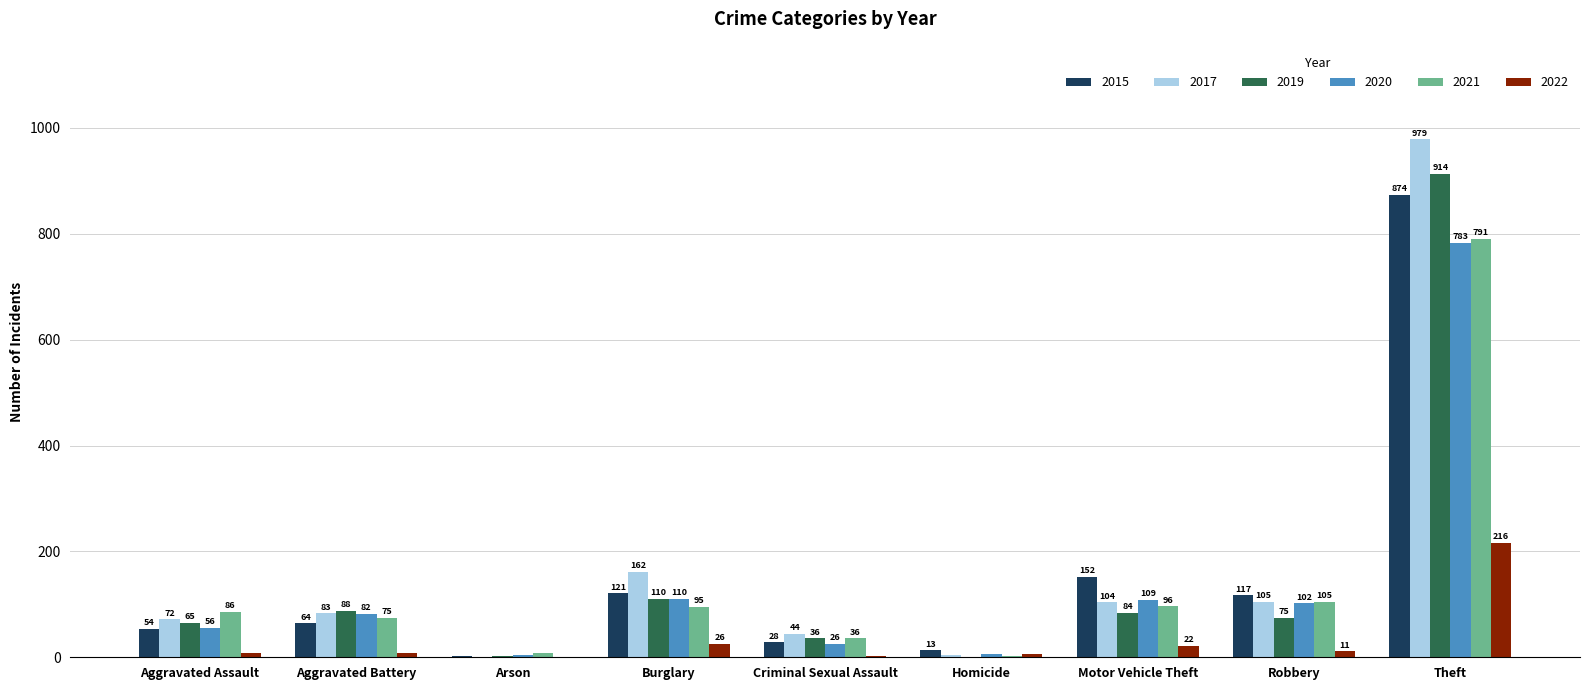

What is the total value across all series at Theft?

4557